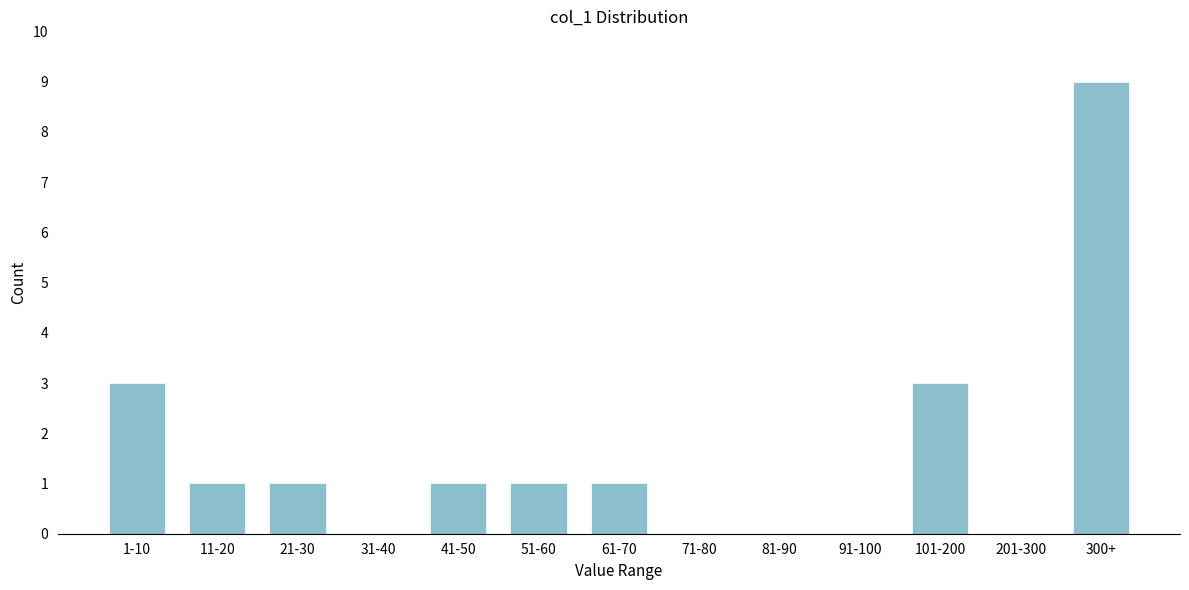

Reading left to right, extract all data points from this chart.

1-10=3	11-20=1	21-30=1	31-40=0	41-50=1	51-60=1	61-70=1	71-80=0	81-90=0	91-100=0	101-200=3	201-300=0	300+=9